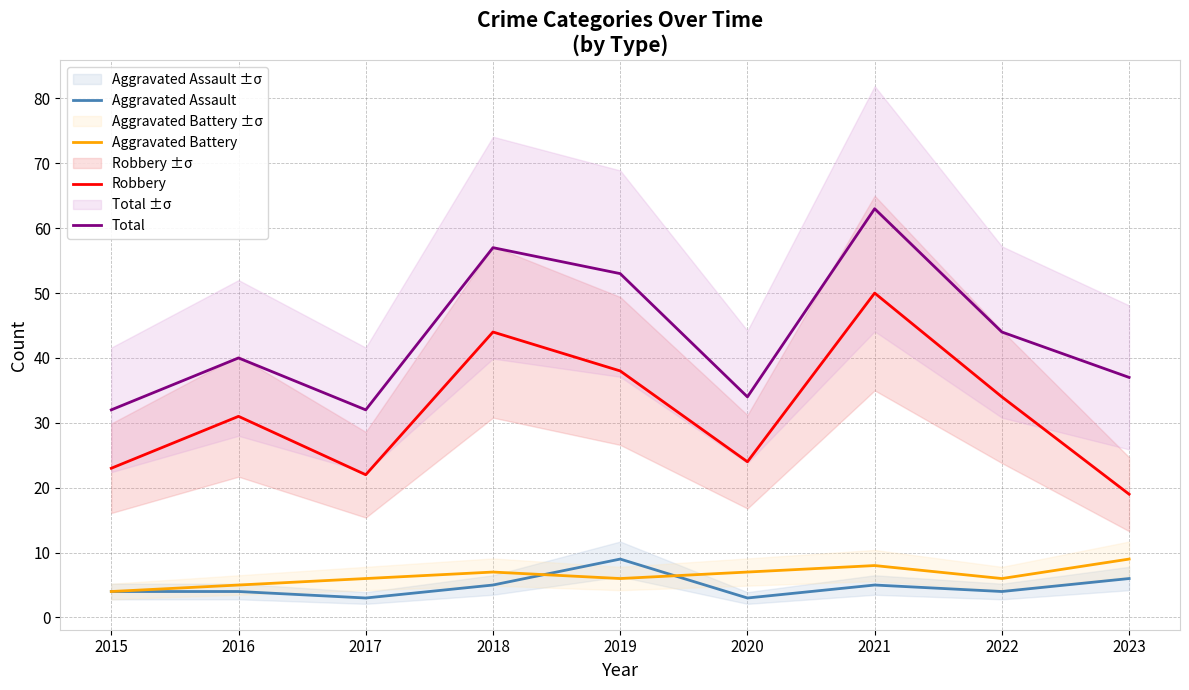

What is the spread (max minus min) of values at 2016?

36